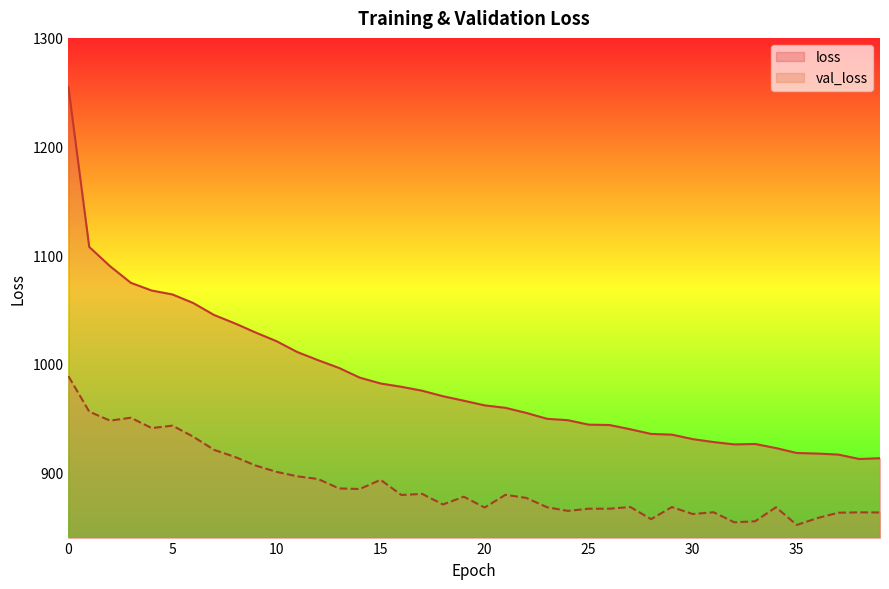

True or false: val_loss has more than 2 points higher than both neighbors.

True